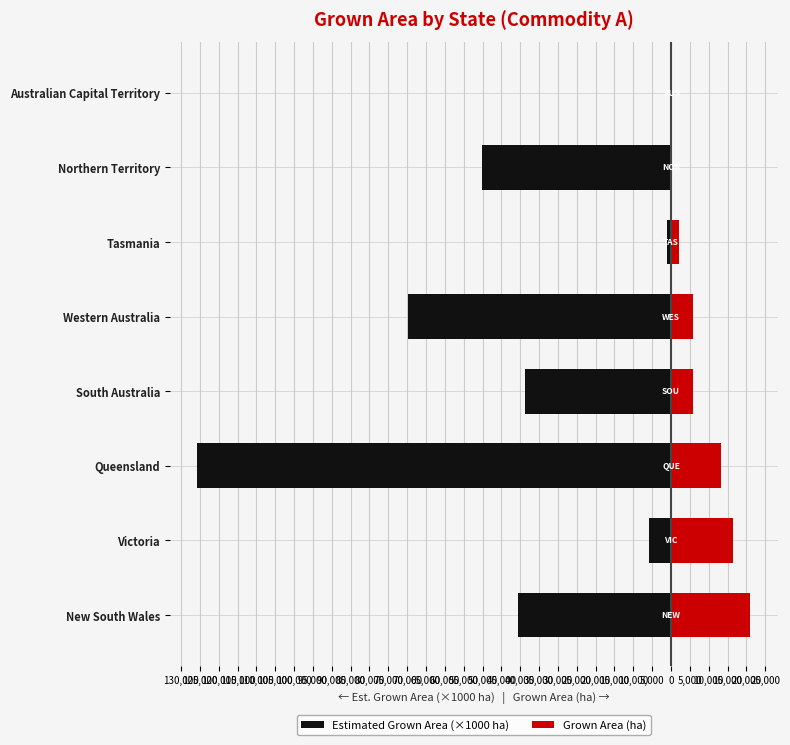

Which series has the widest spread of values?

Estimated Grown Area (×1000 ha)